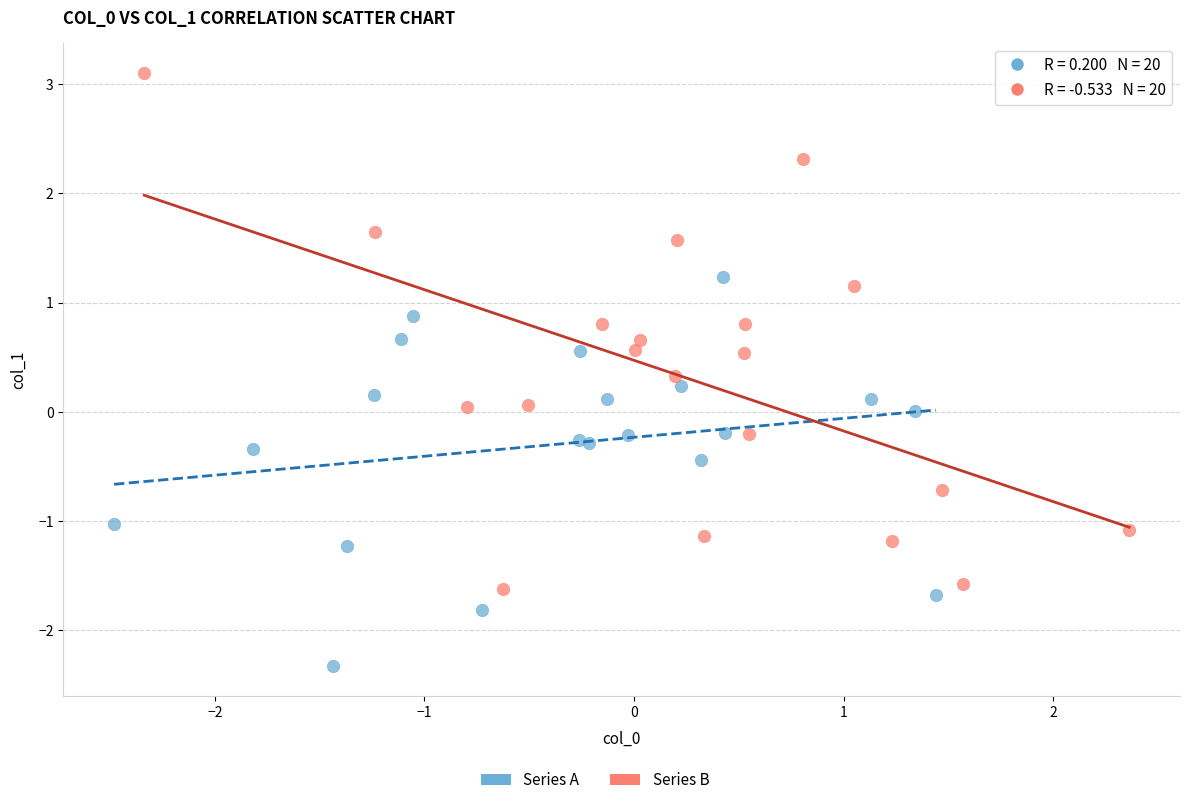

Which series contains the highest Y value?

Series B